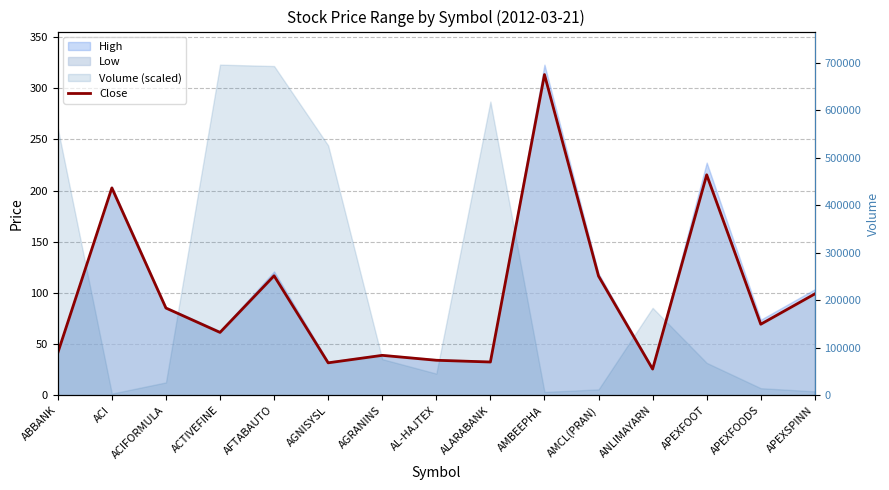

Reading left to right, what are all the values shown in this chart?

41.5	202.6	85.3	61.5	116.8	31.8	39.1	34.3	32.6	313.3	116.5	25.7	215.4	69.5	99.1